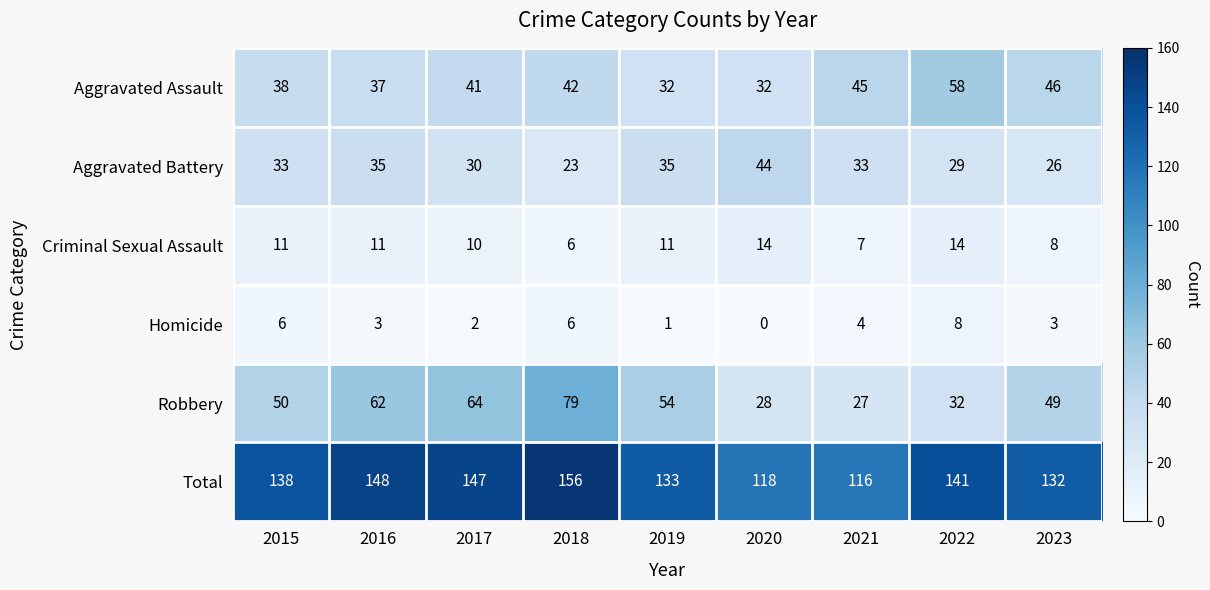

True or false: Total has a value of 33 at 2018.

False